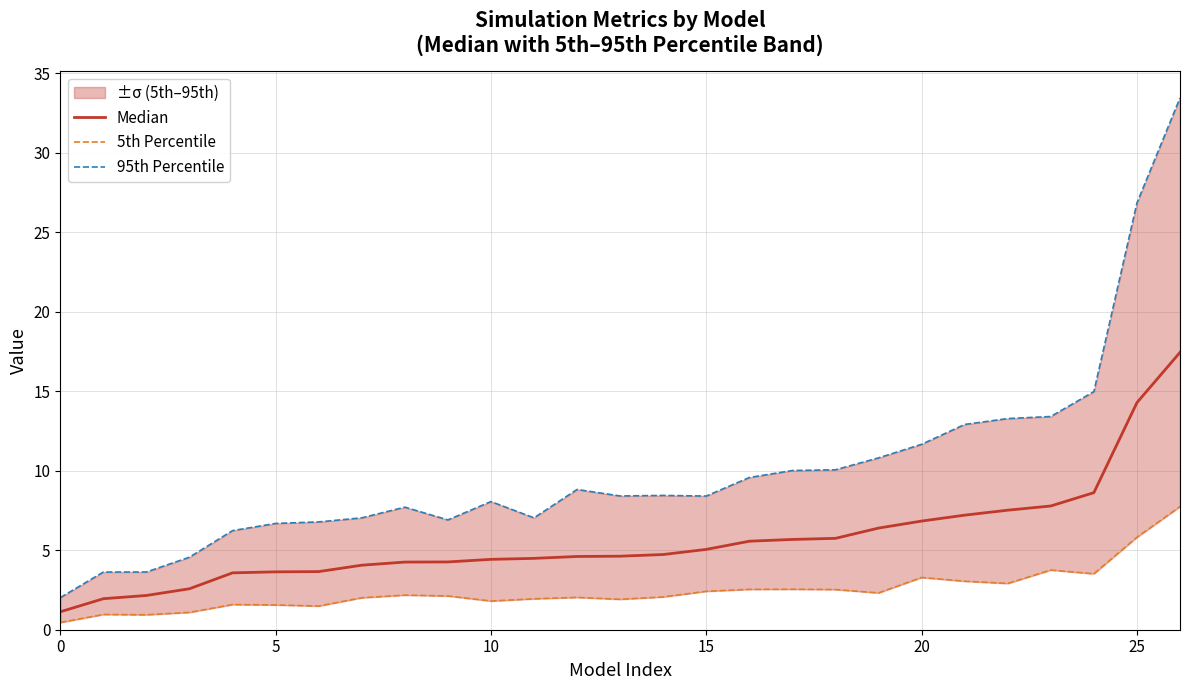

Is it true that 95th Percentile equals 4.1 at 21?

False